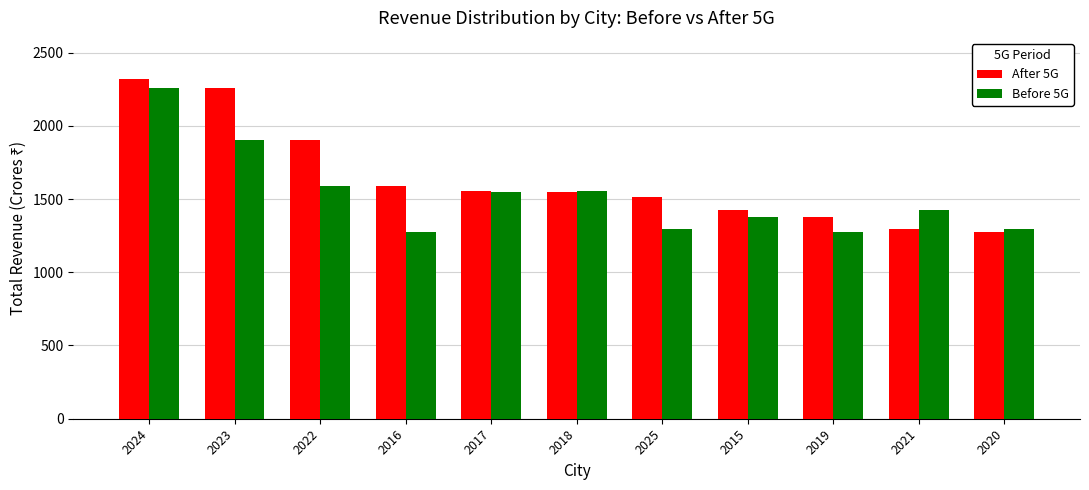

What are all the series names shown in the legend?

After 5G, Before 5G